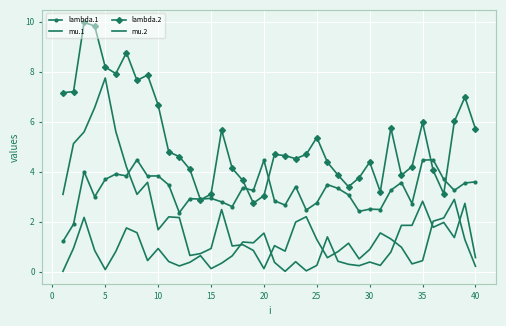

How many interior local valleys does the mu.1 series have?

11